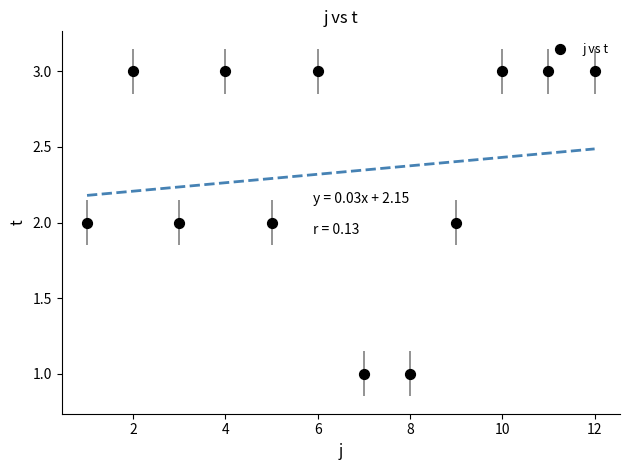

What is the average X value?

6